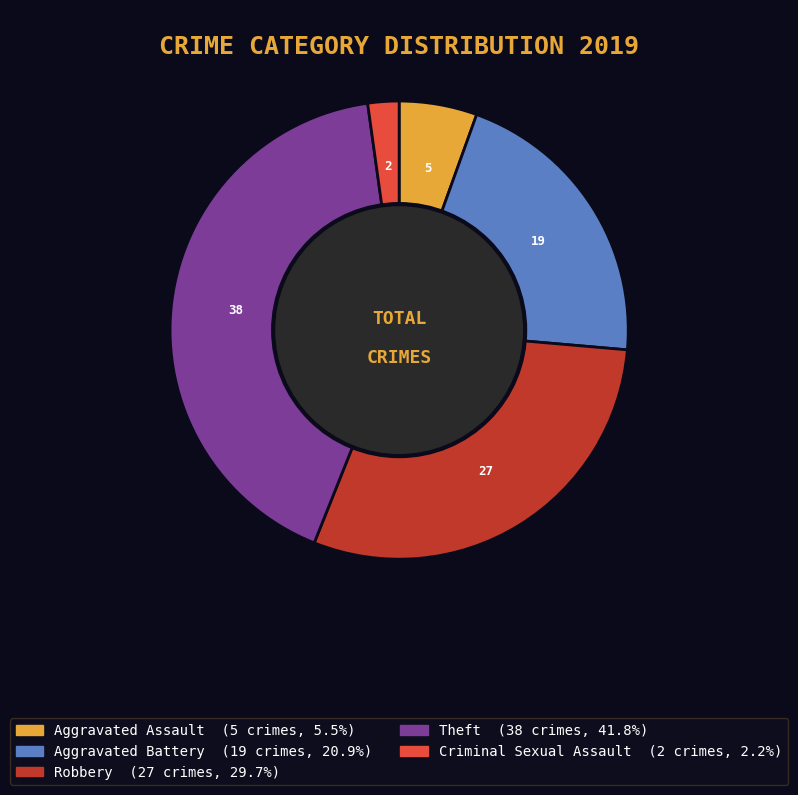

Is there any slice that represents more than half of the pie?

No